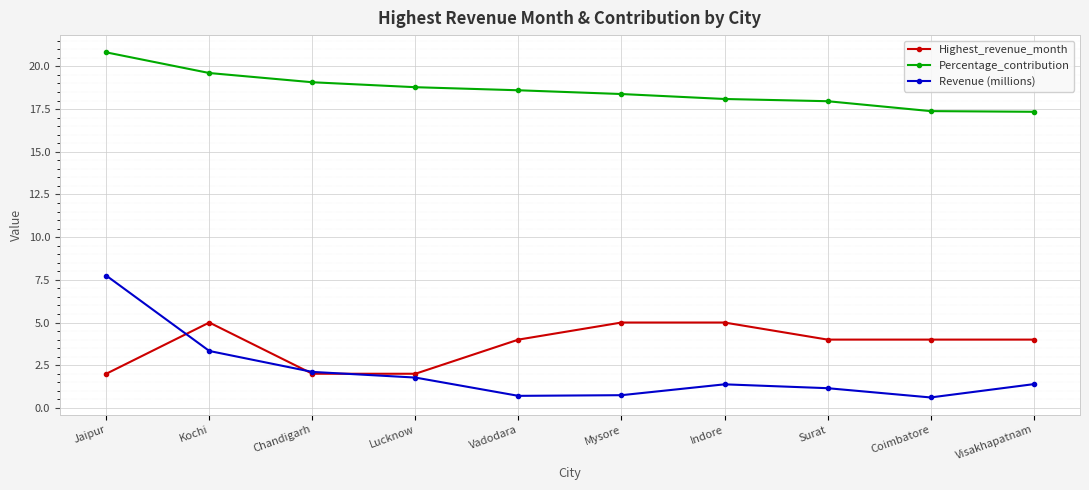

Which series changed the most between Jaipur and Kochi?

Revenue (millions)